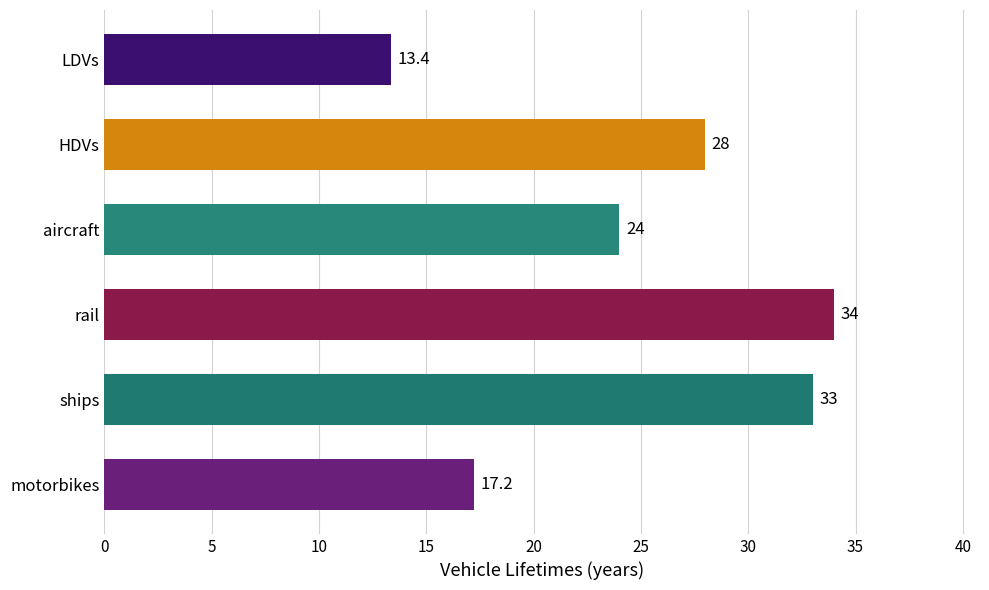

How many data points are less than 28?

3